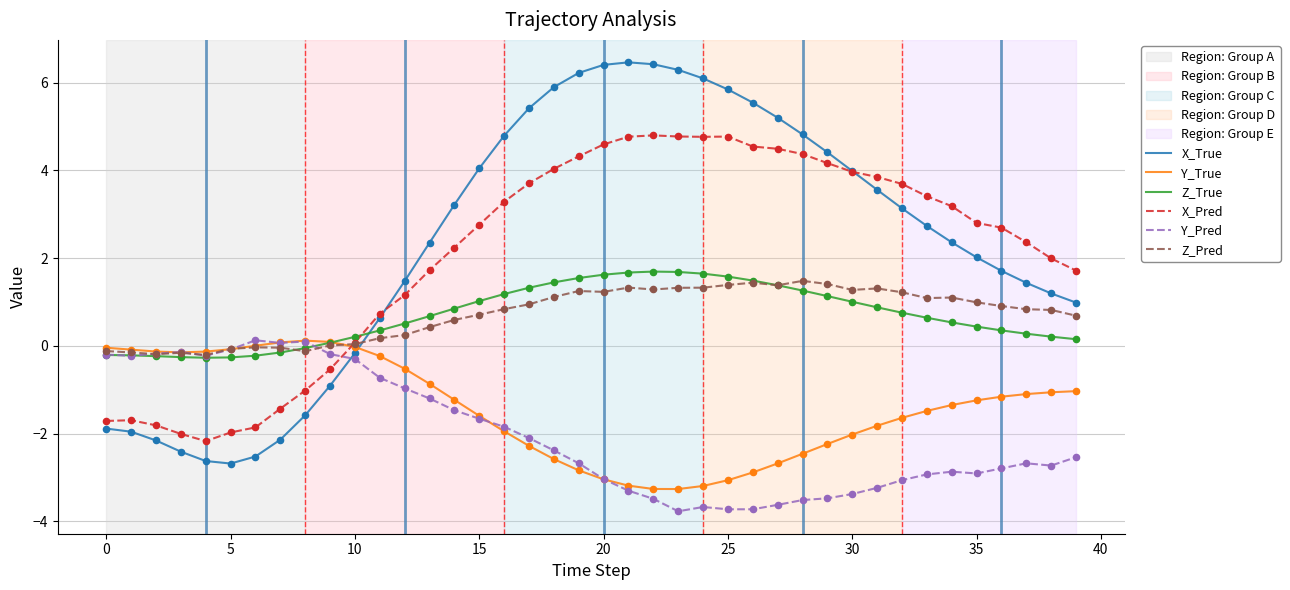

Which series has the widest spread of values?

X_True